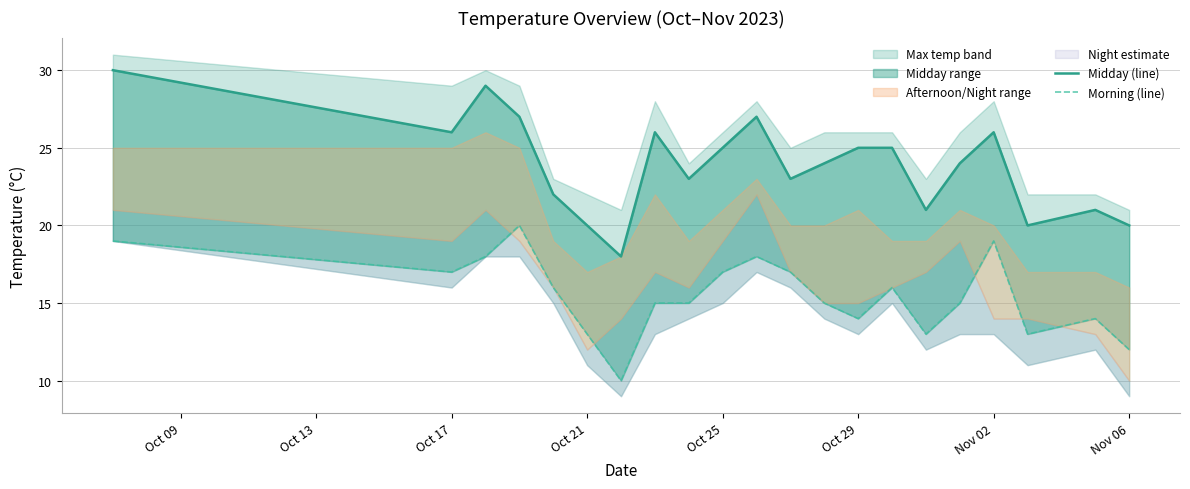

How many lines are shown in the chart?

2